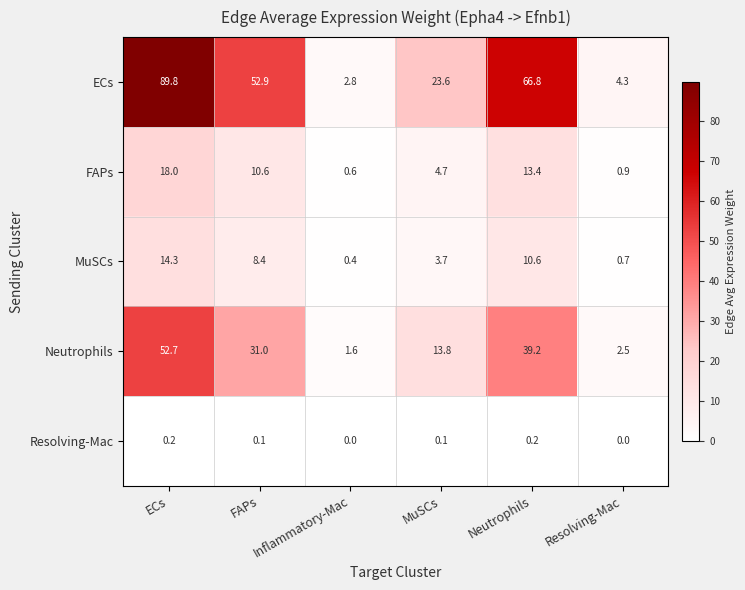

The value of ECs at FAPs is 16.7. True or false?

False